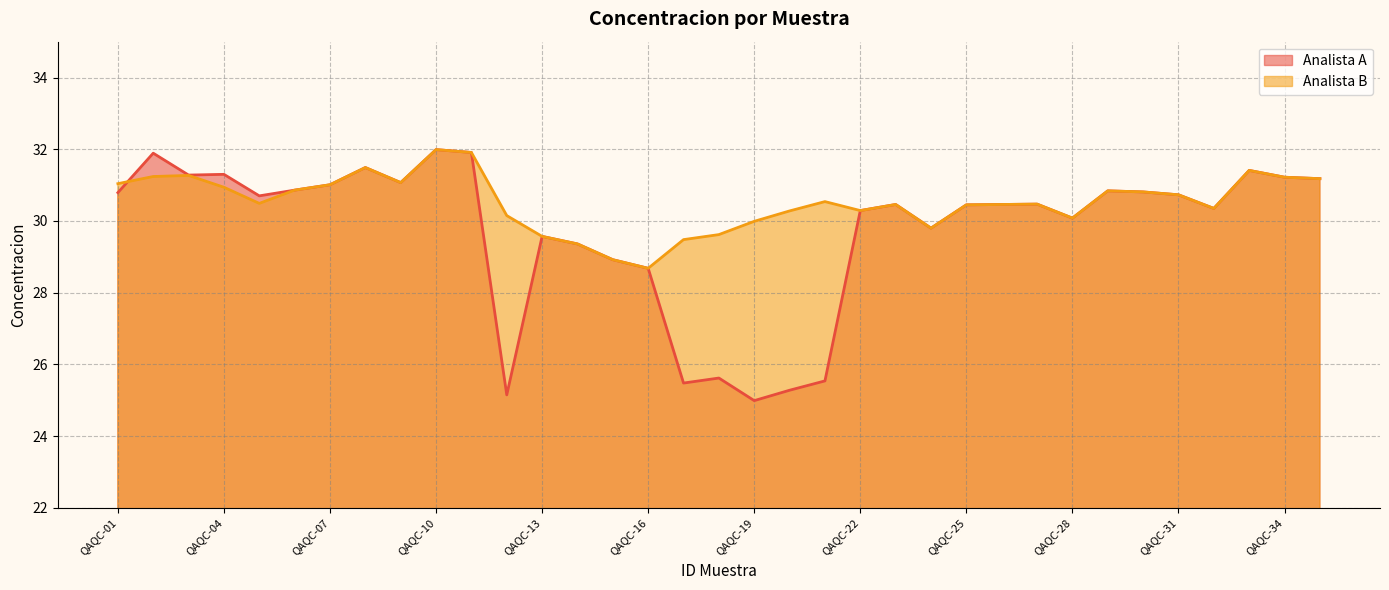

Which has a higher value, QAQC-10 or QAQC-15?

QAQC-10